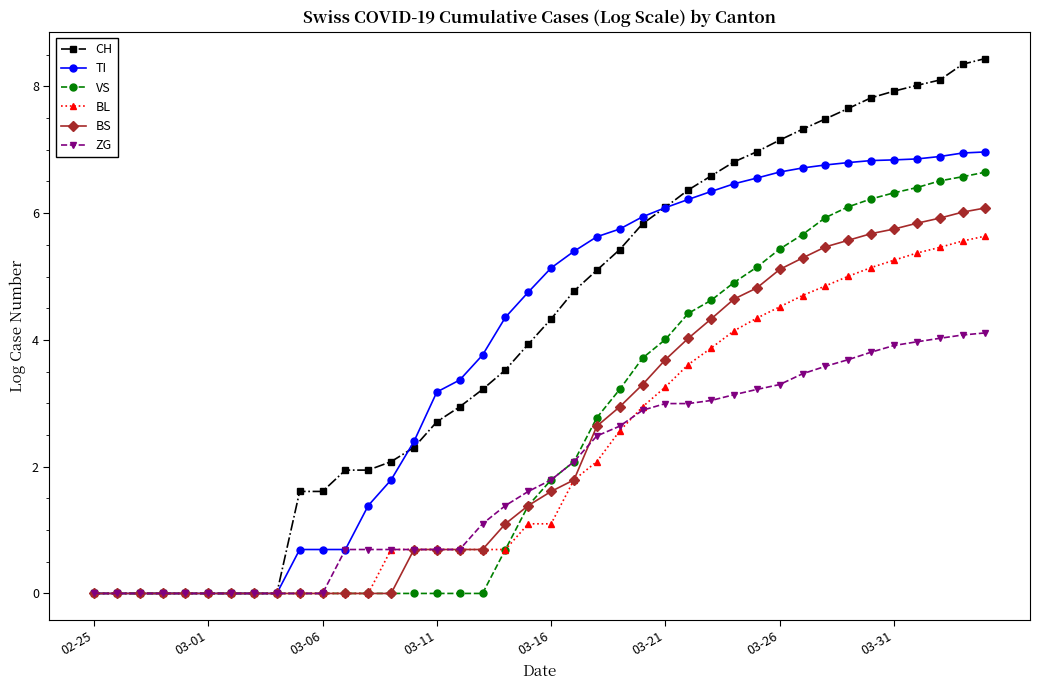

What is the maximum value for BS?

6.1